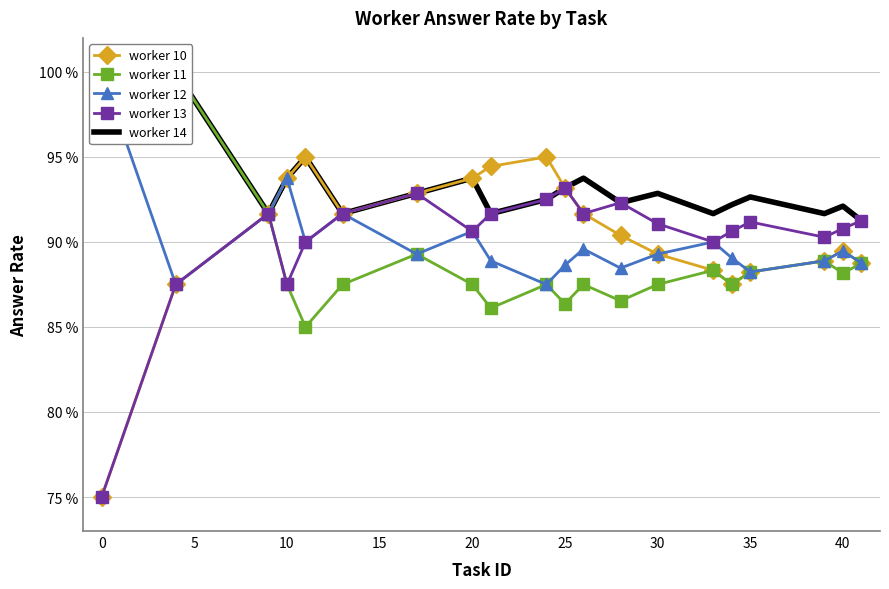

What is the sum of all worker 13 values?

1803.3